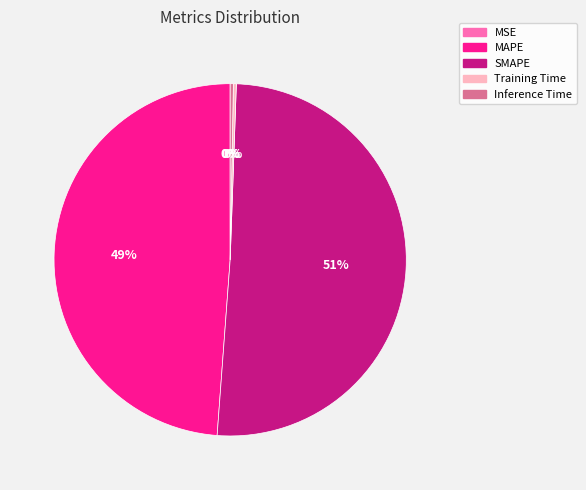

Combined, do Inference Time and SMAPE account for over 50%?

Yes